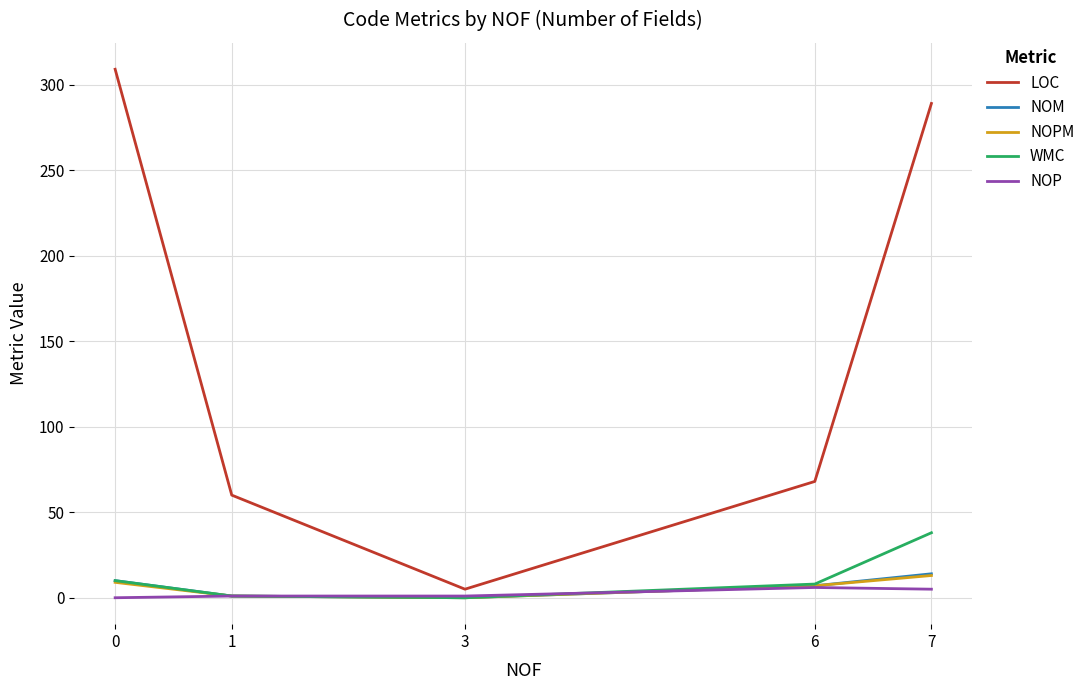

Between 0 and 7, which series saw the biggest shift?

WMC